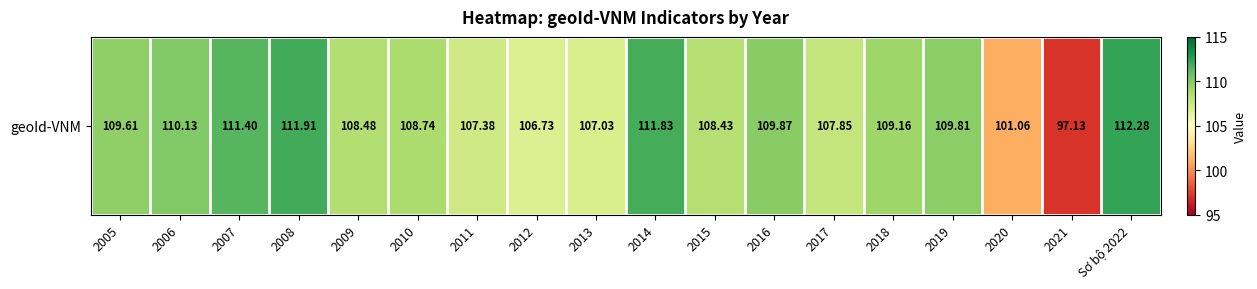

Between 2008 and 2006, which is larger?

2008